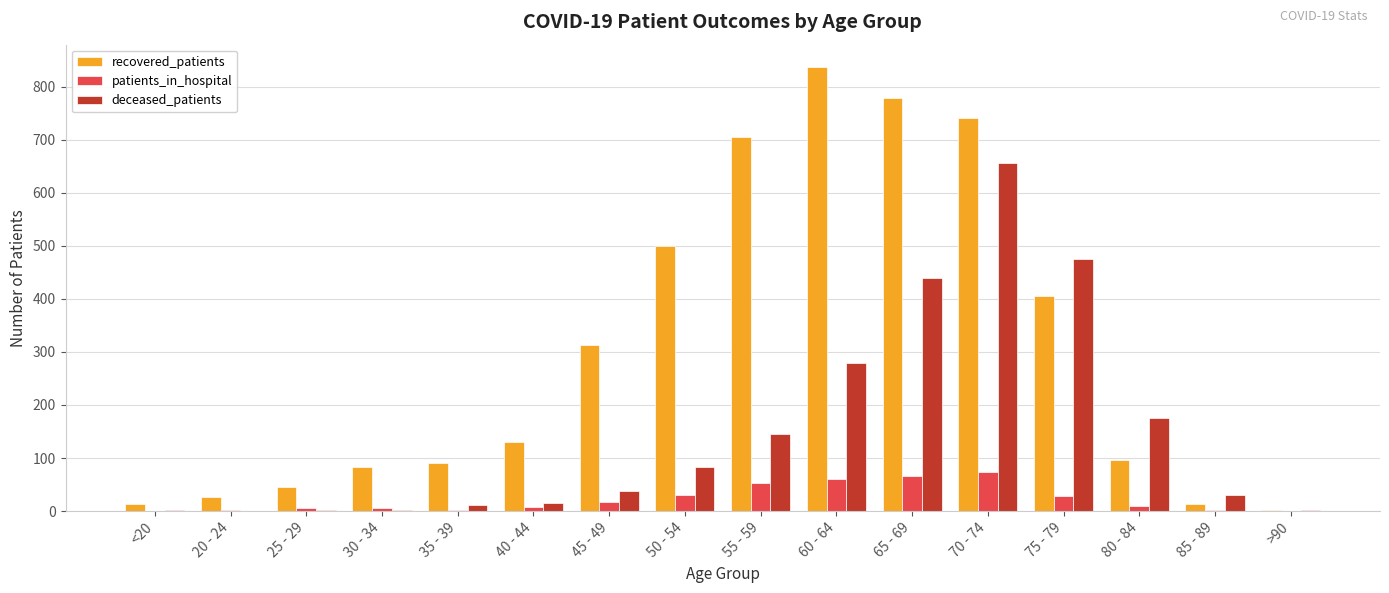

How many series are shown in this chart?

3